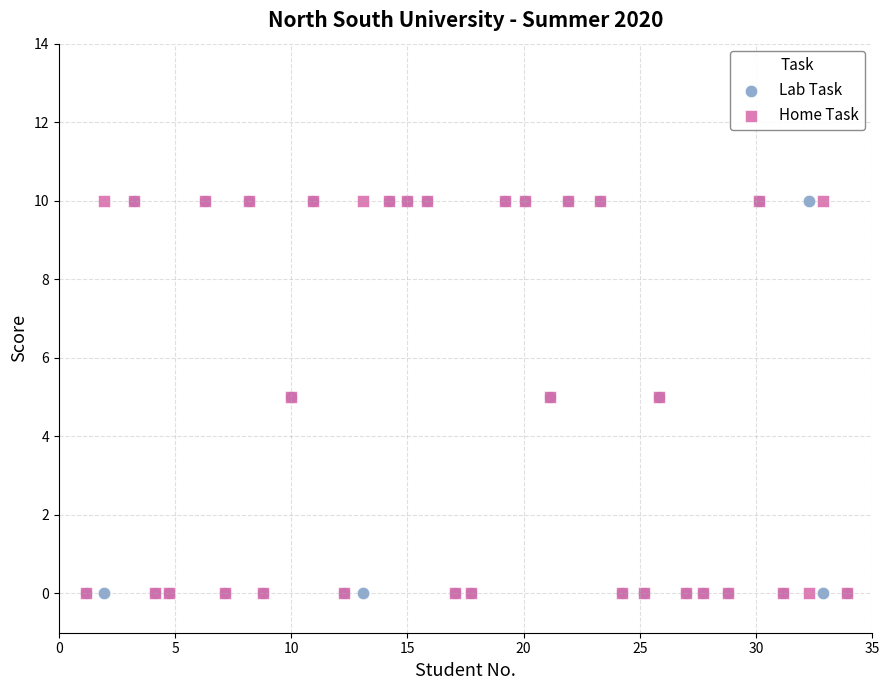

What are all the series names shown in the legend?

Lab Task, Home Task